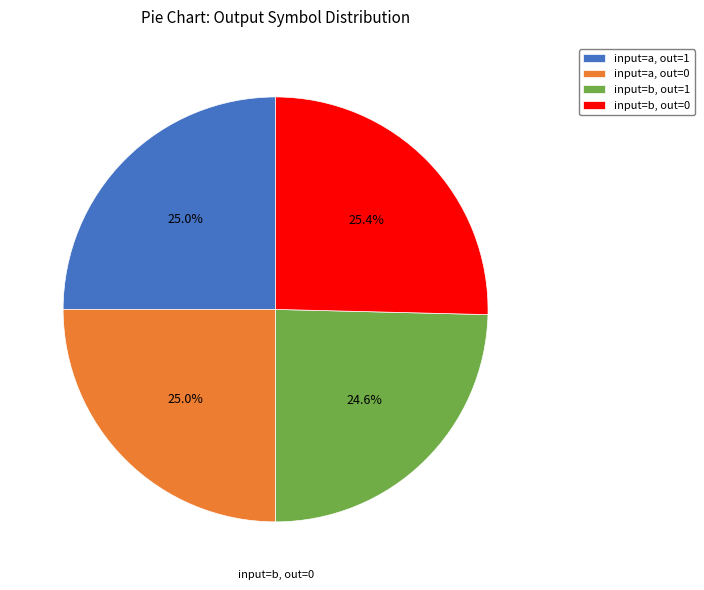

How many slices are in this pie chart?

4